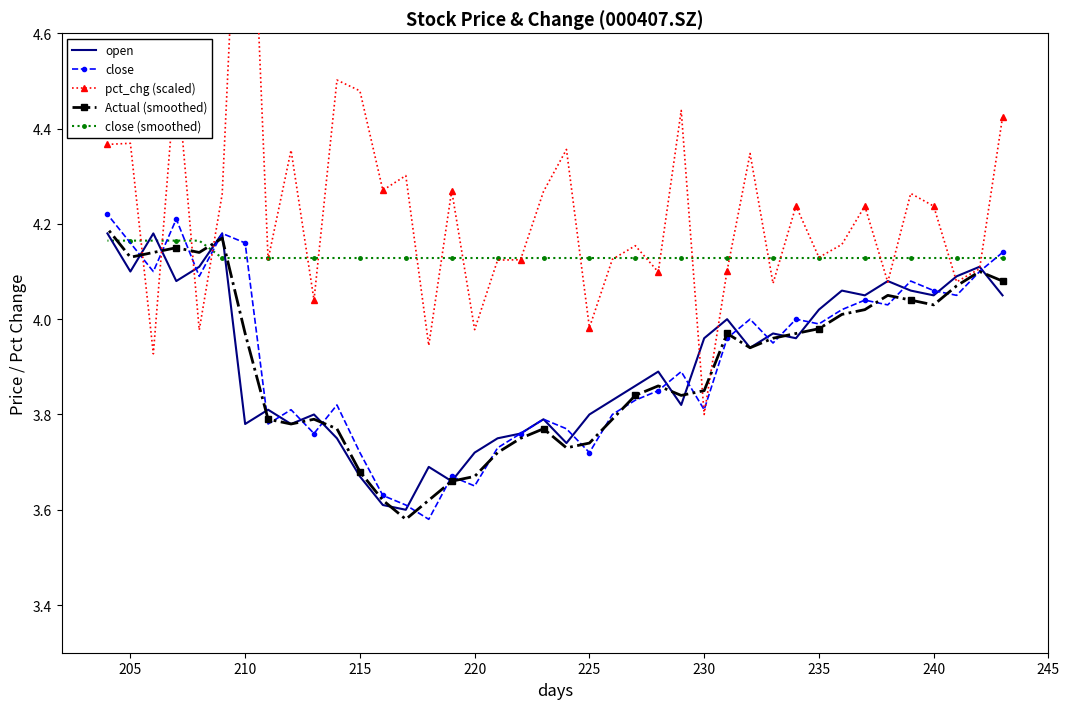

True or false: pct_chg (scaled) and Actual (smoothed) cross at least once.

True